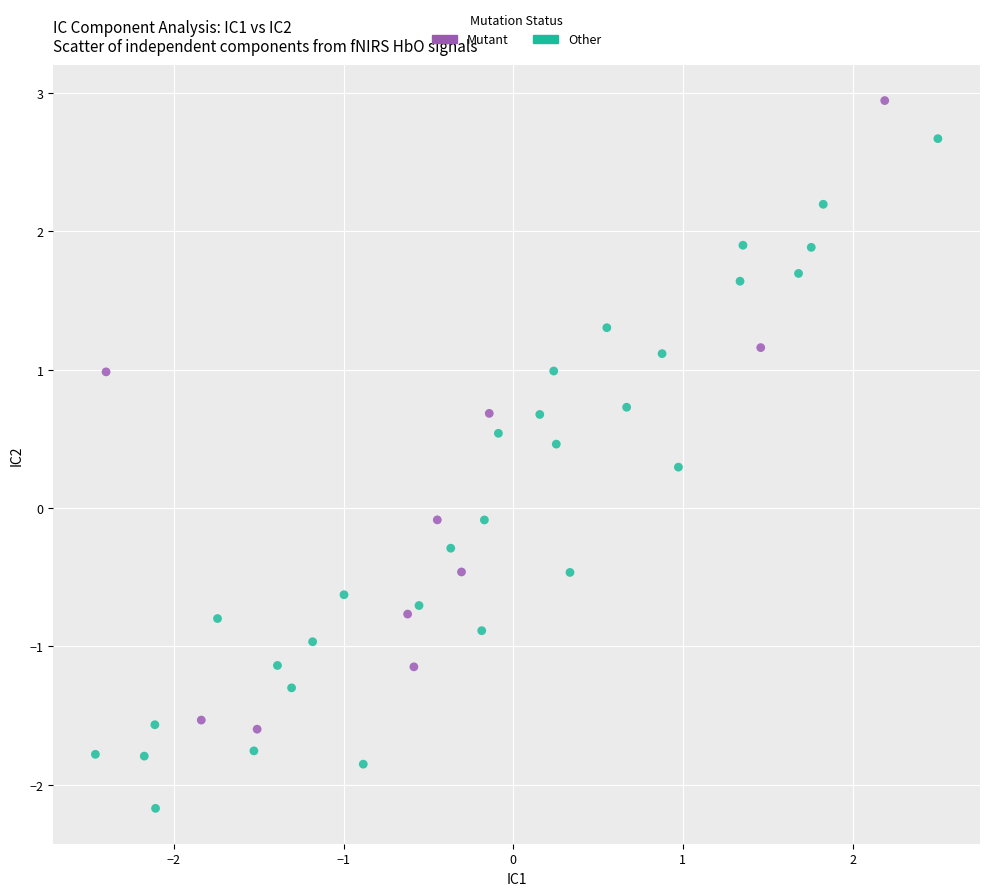

Which series reaches the minimum Y coordinate?

Other